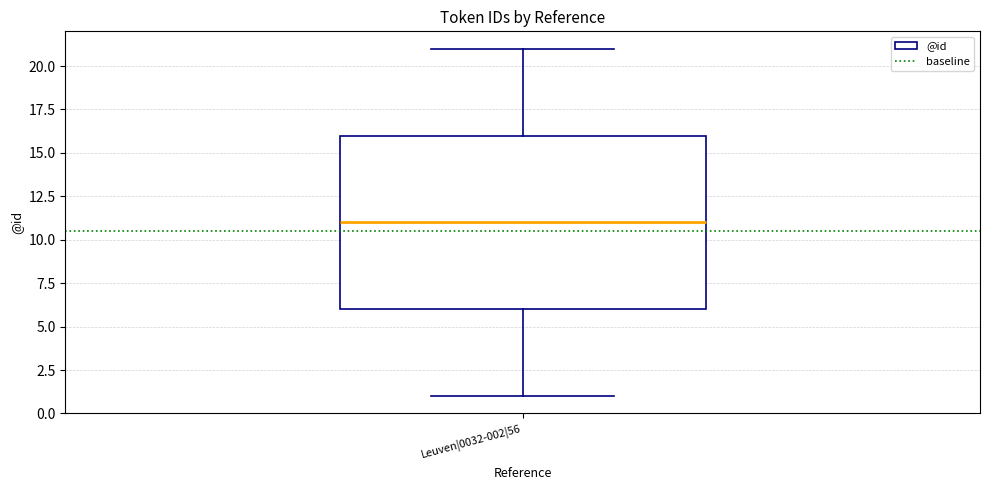

Where is the upper edge of the box for Leuven|0032-002|56 on the y-axis? The values are not printed on the chart, so give them approximately, as read against the axis.

16